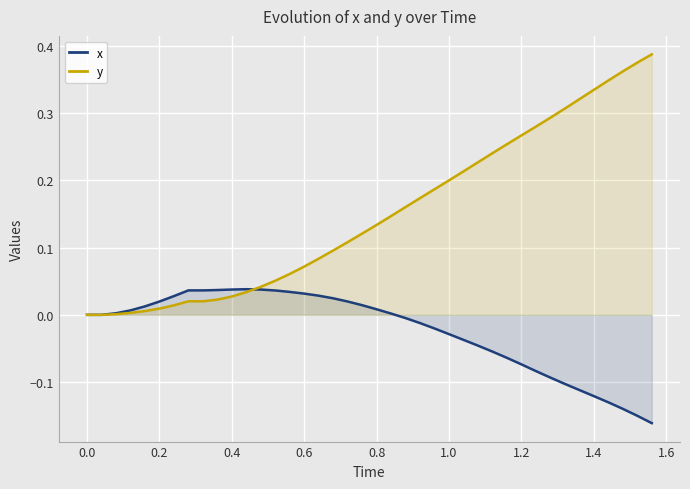

True or false: x and y intersect in this chart.

True